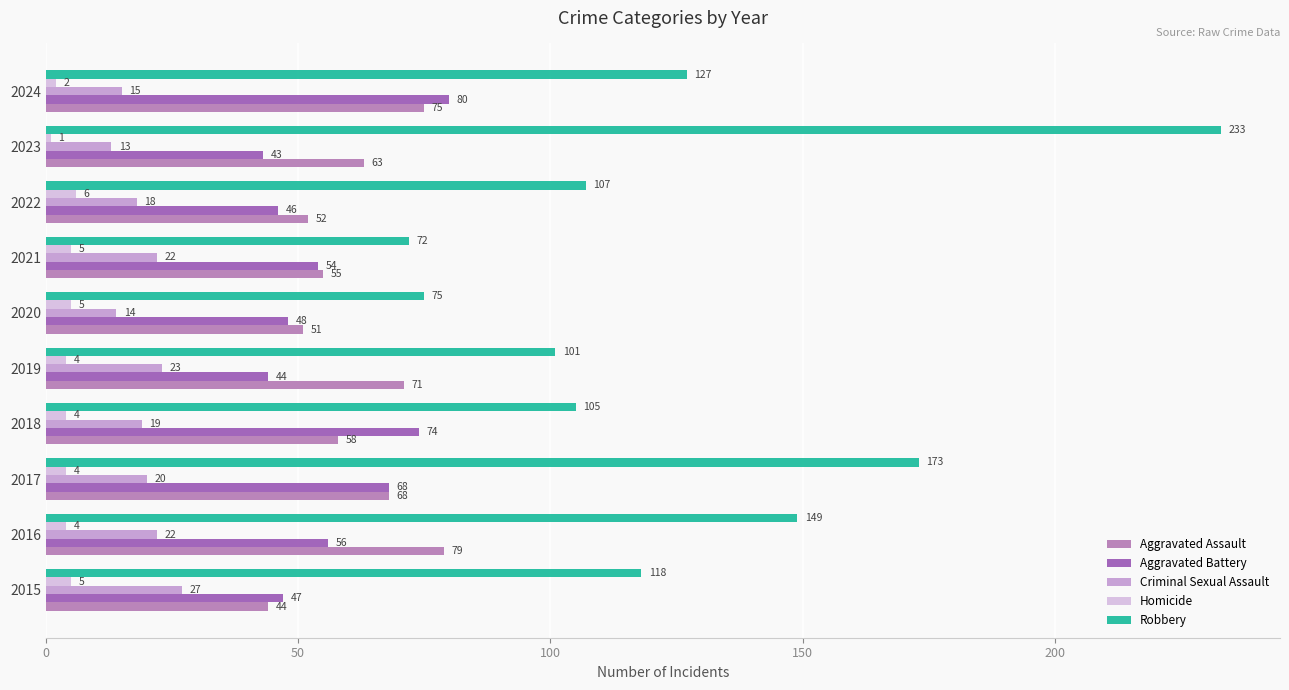

How many data points in Aggravated Assault are less than 63?

5